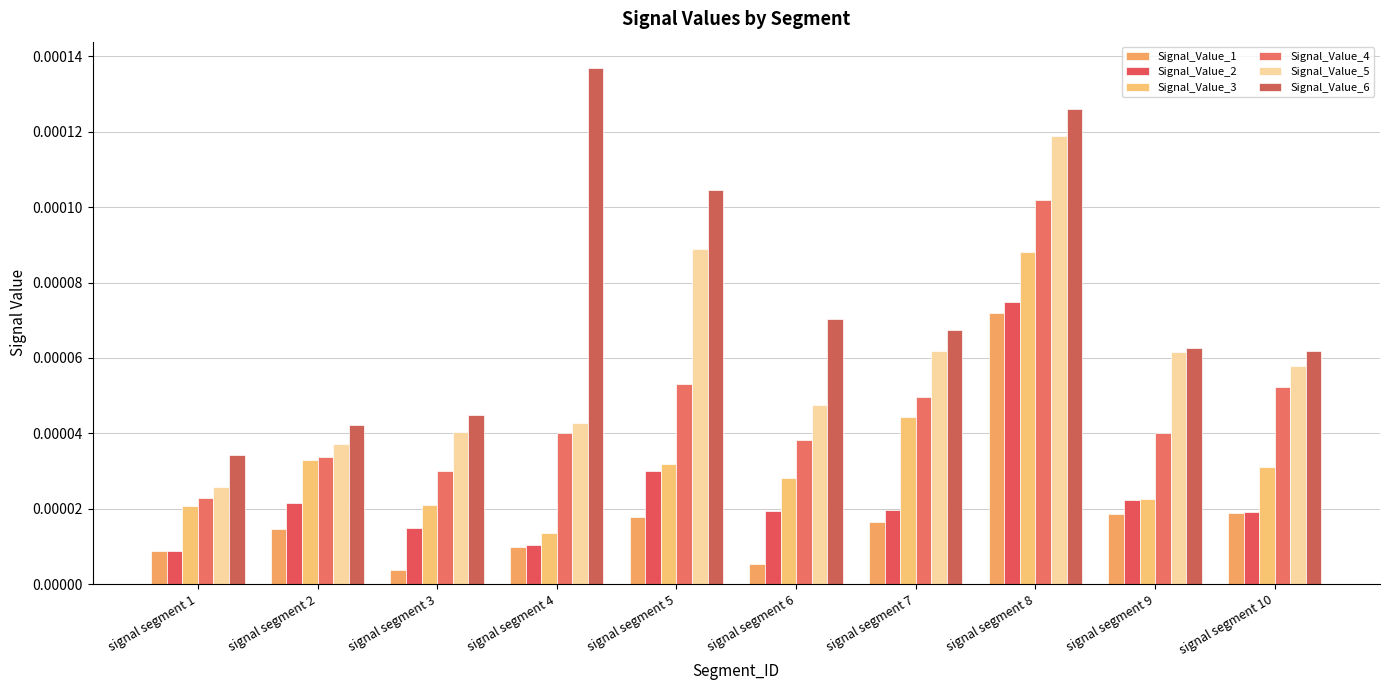

How many distinct data groups are displayed?

6